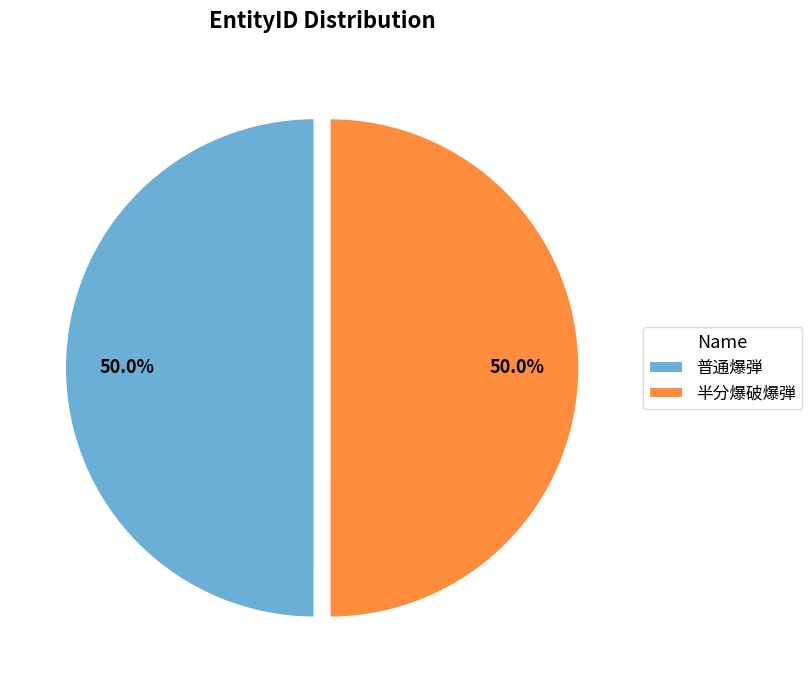

Combined, do 普通爆弾 and 半分爆破爆弾 account for over 50%?

Yes